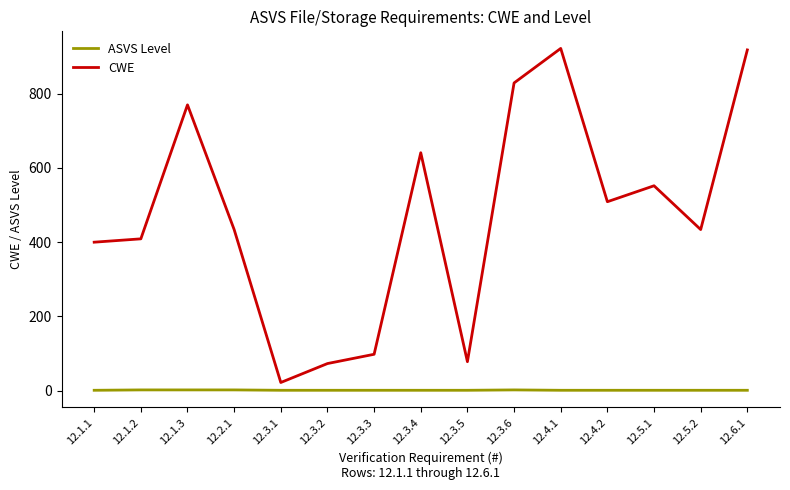

What is the sum of all CWE values?

7089